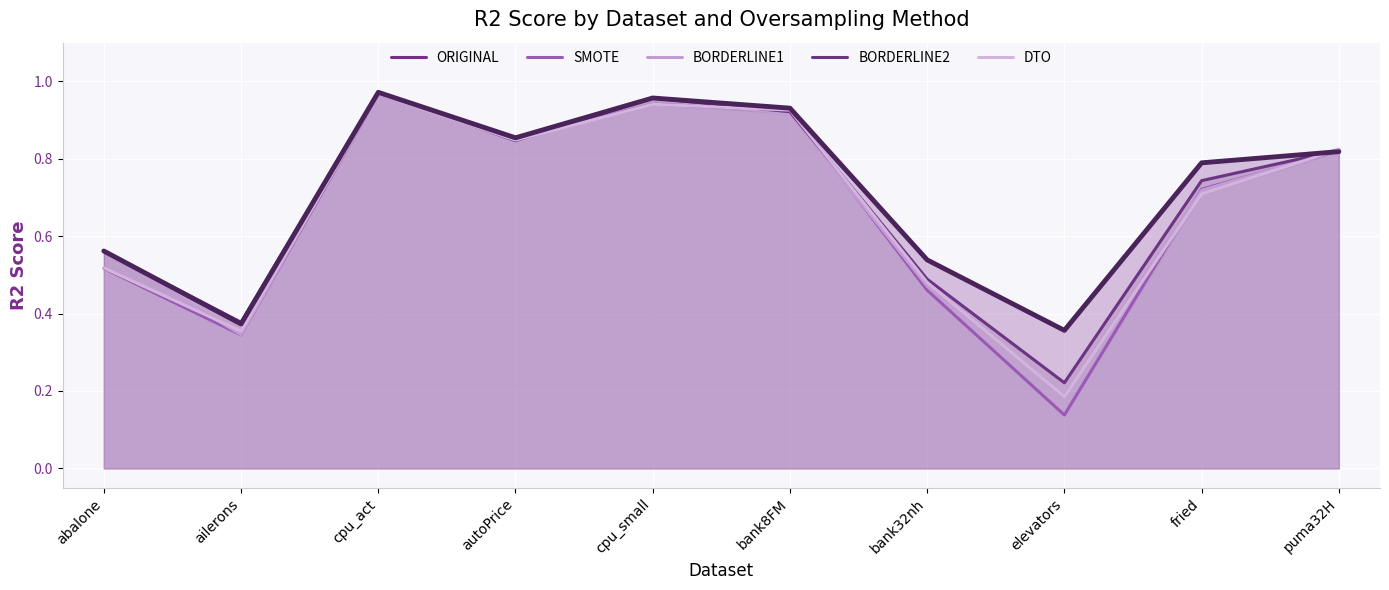

Count the number of categories in the chart.

10